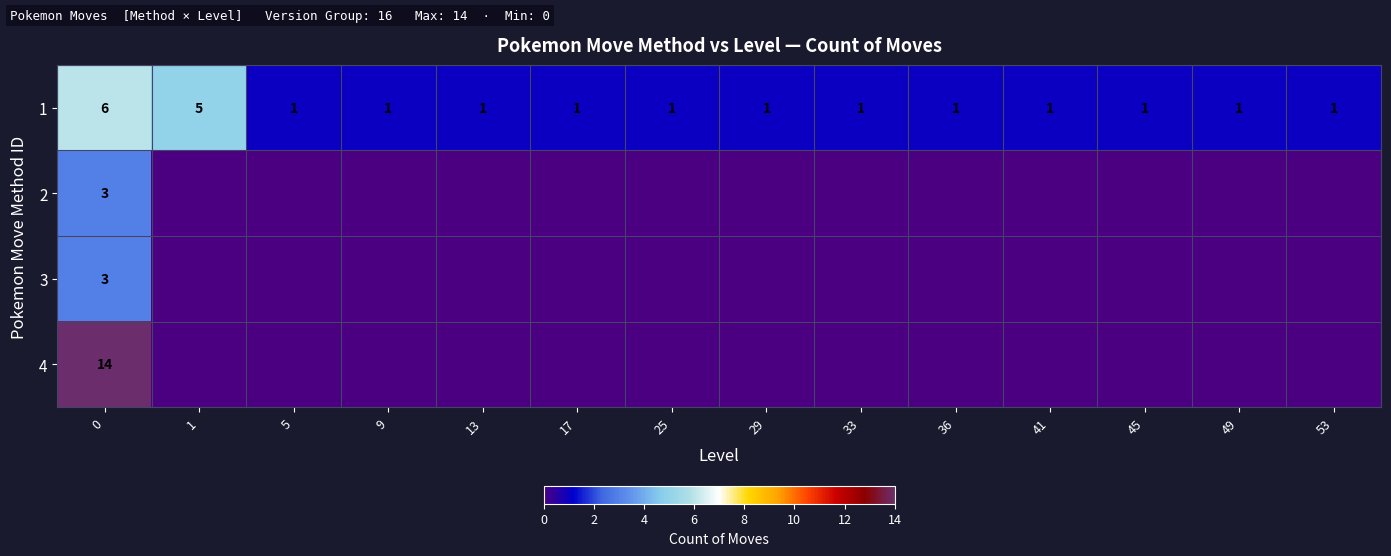

What is the total value across all series at 0?

26